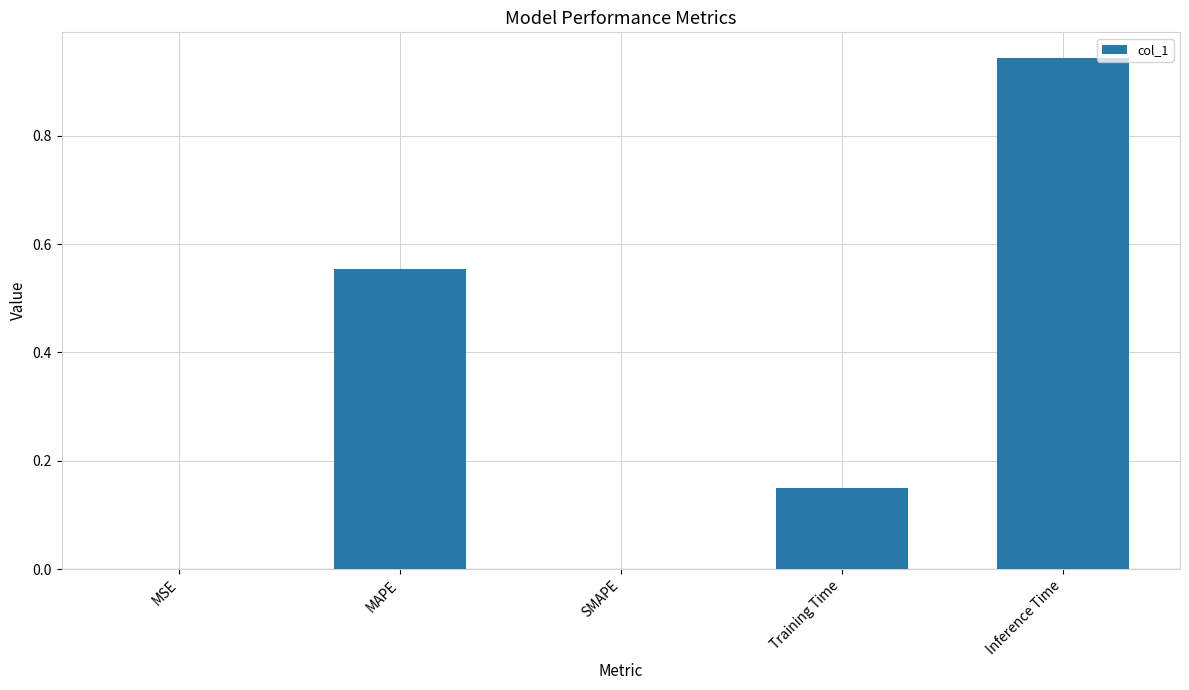

Is it true that the value at SMAPE is 0.3?

False